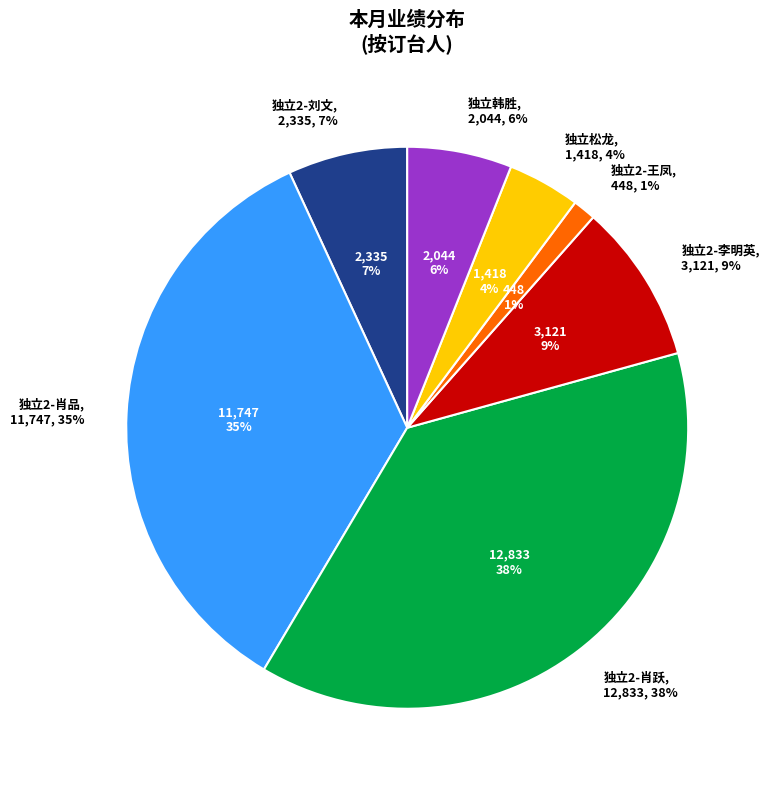

Count the number of slices in the pie.

7